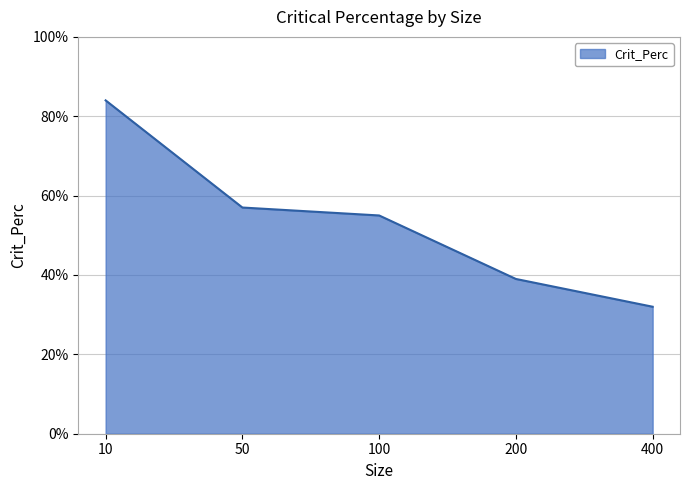

What value does the data have at 100?

0.6